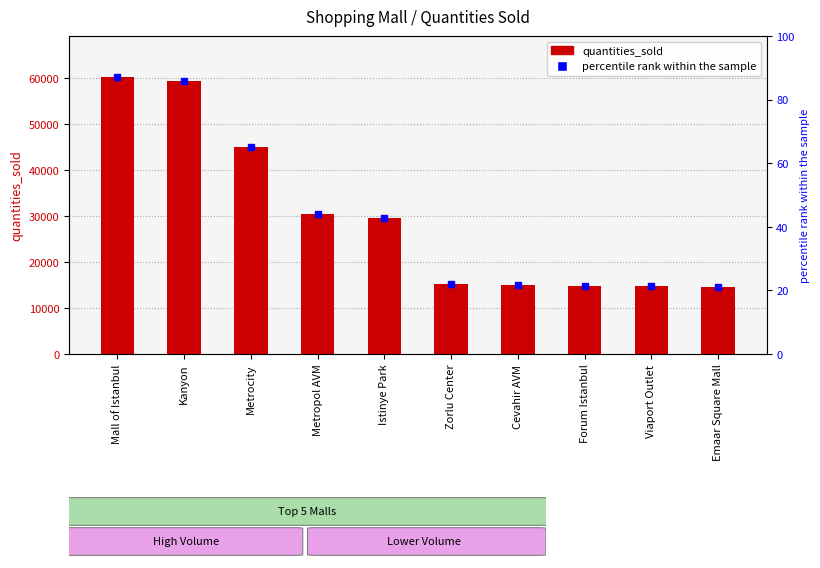

Rank the categories by value from lowest to highest.

Emaar Square Mall, Viaport Outlet, Forum Istanbul, Cevahir AVM, Zorlu Center, Istinye Park, Metropol AVM, Metrocity, Kanyon, Mall of Istanbul